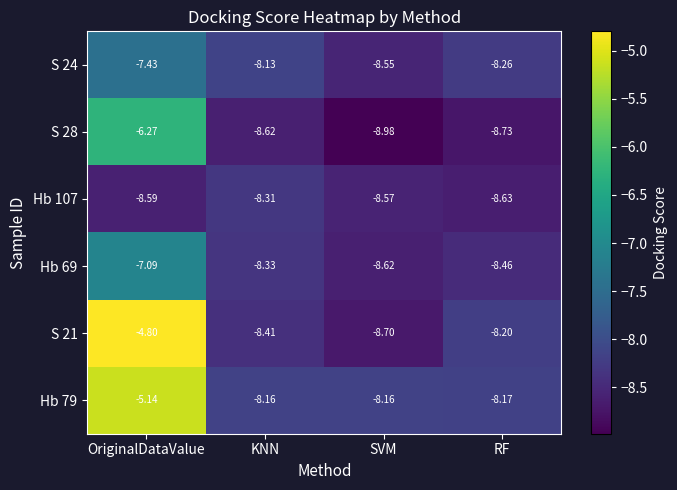

At which label is S 24 closest to -7?

OriginalDataValue